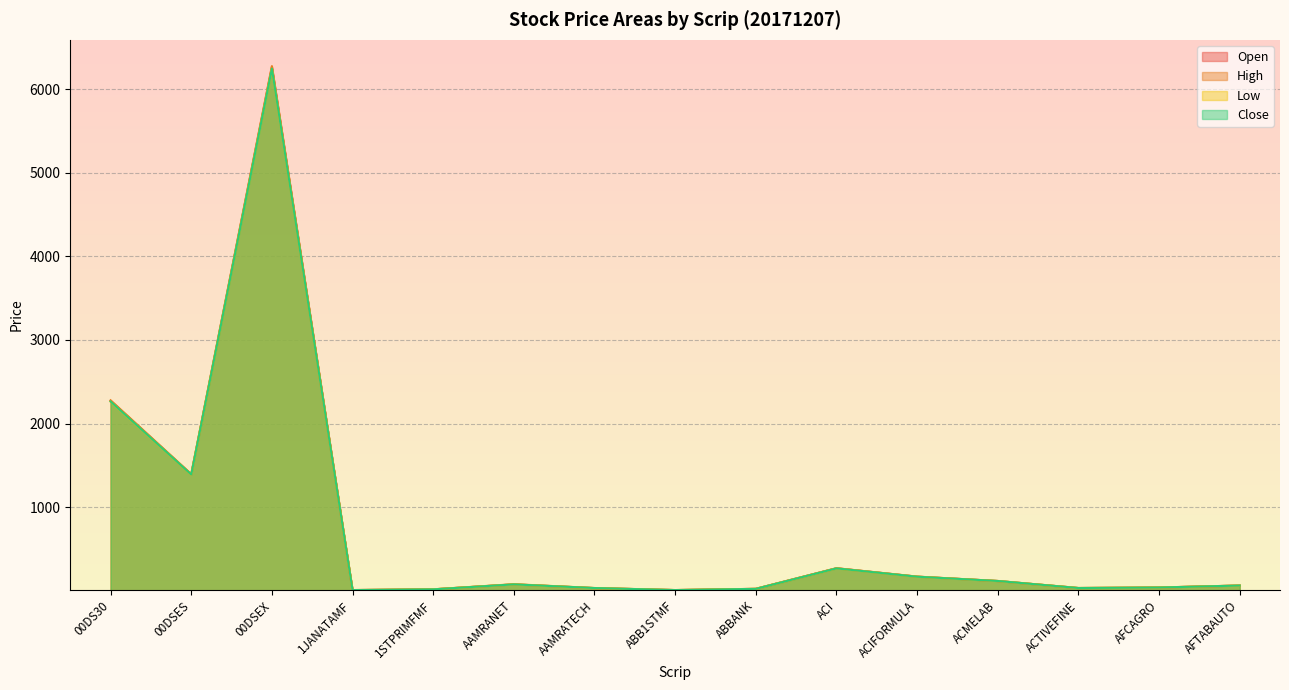

At which label is Low closest to 3126?

00DS30